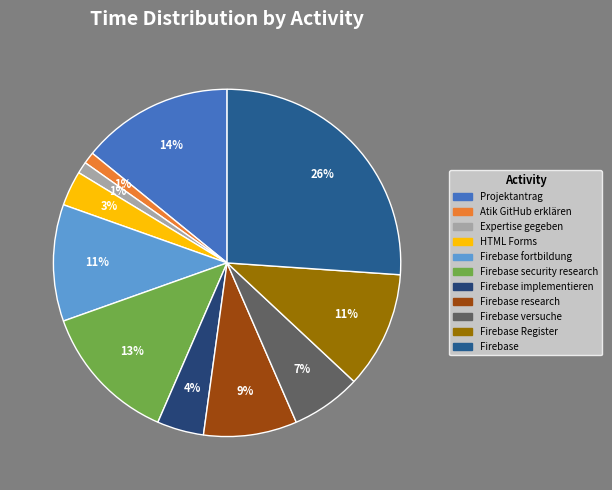

Is it true that Firebase fortbildung is 21% of the pie?

False